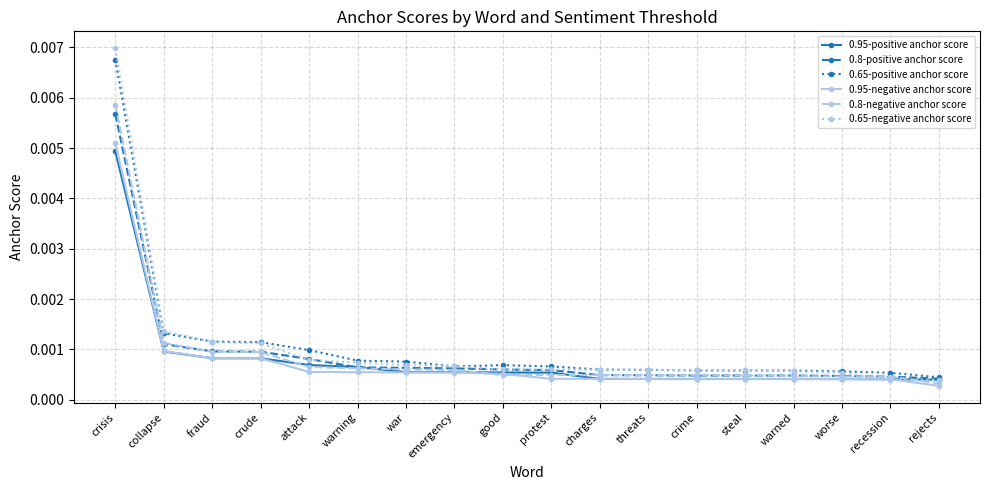

At which category does the chart reach its peak across all series?

crisis